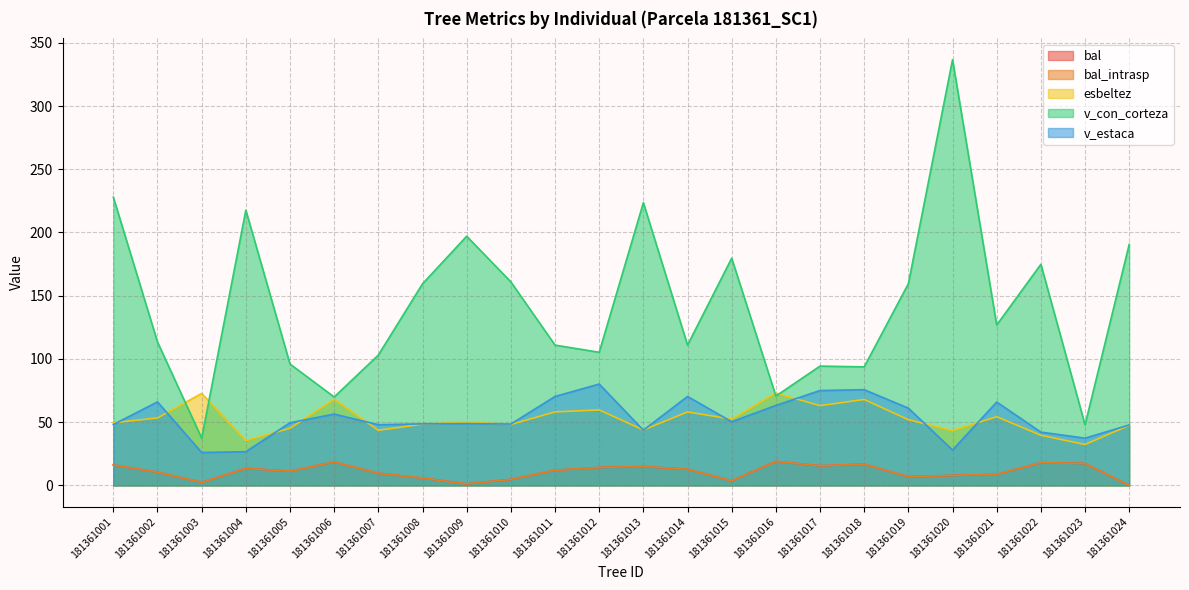

True or false: v_estaca and bal_intrasp intersect in this chart.

False